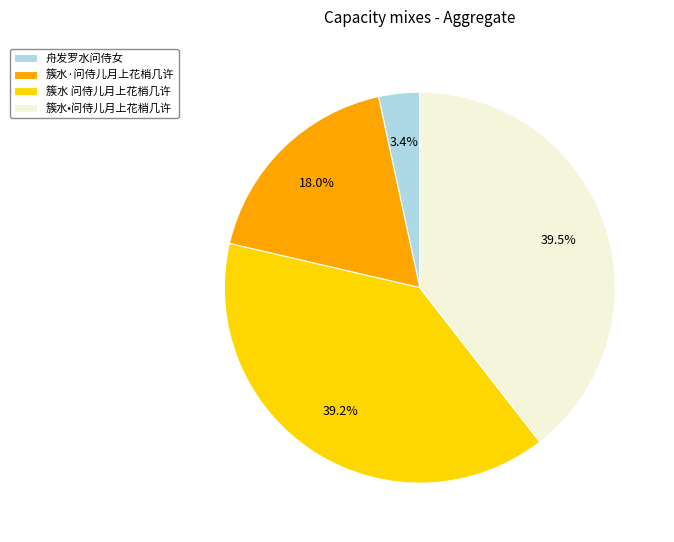

Is 簇水•问侍儿月上花梢几许 the majority of the pie?

No